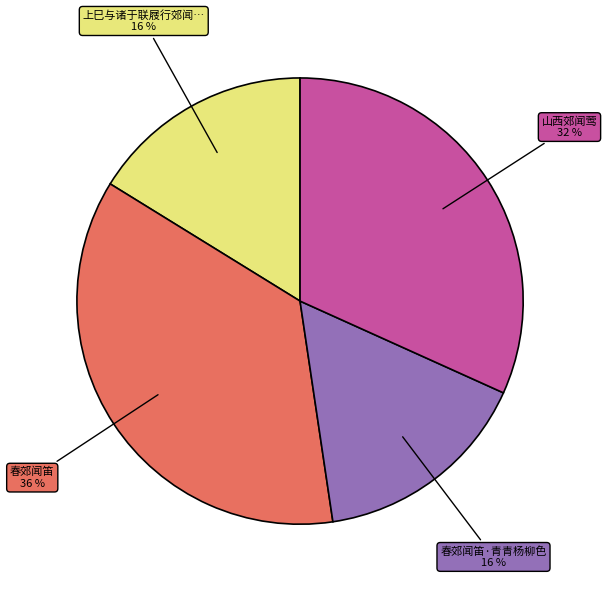

To the nearest percent, what is the difference between the largest and smallest slice percentages?

20%